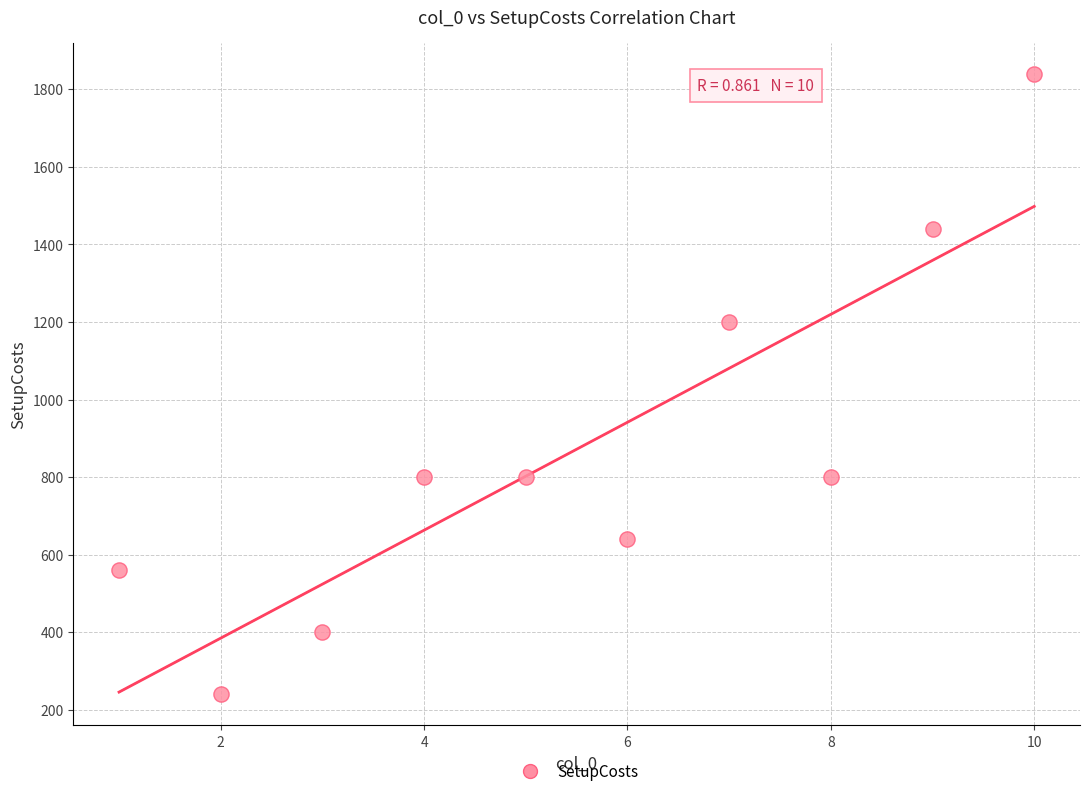

What is the average Y value?

872